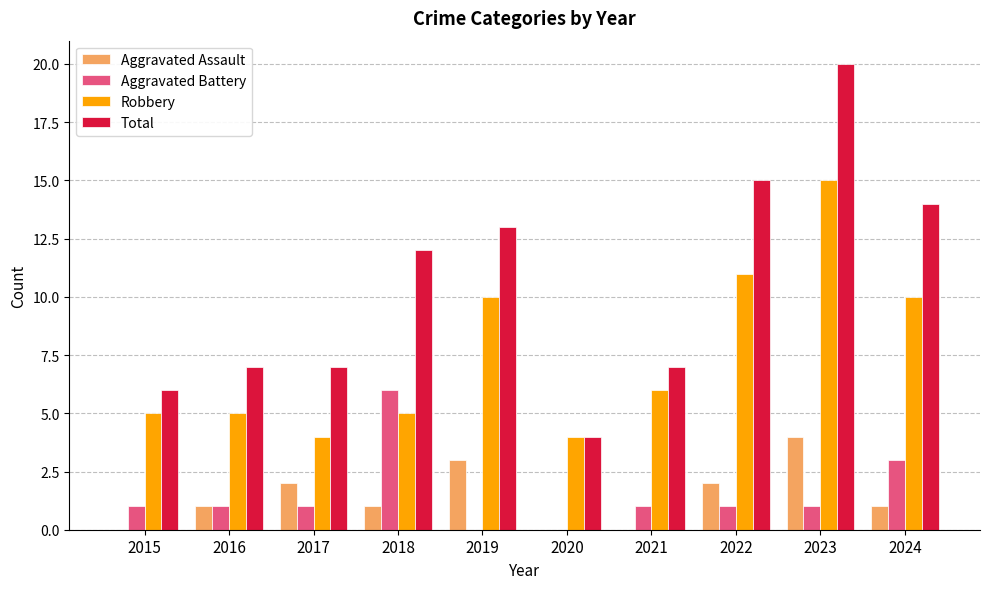

What is the difference between the Aggravated Assault values at 2022 and 2021?

2